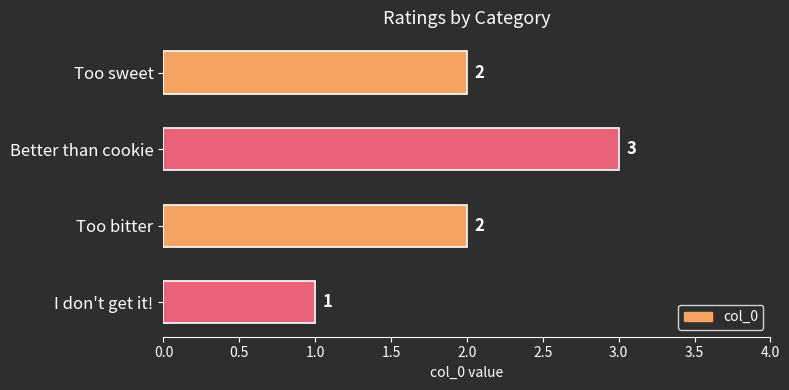

What is the sum of the values at Too bitter and I don't get it!?

3